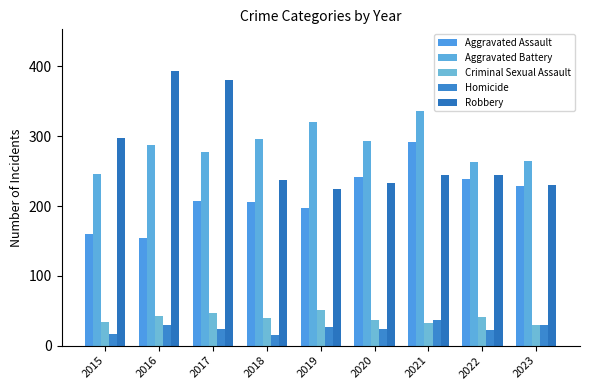

Between 2019 and 2016, which is larger?

2019